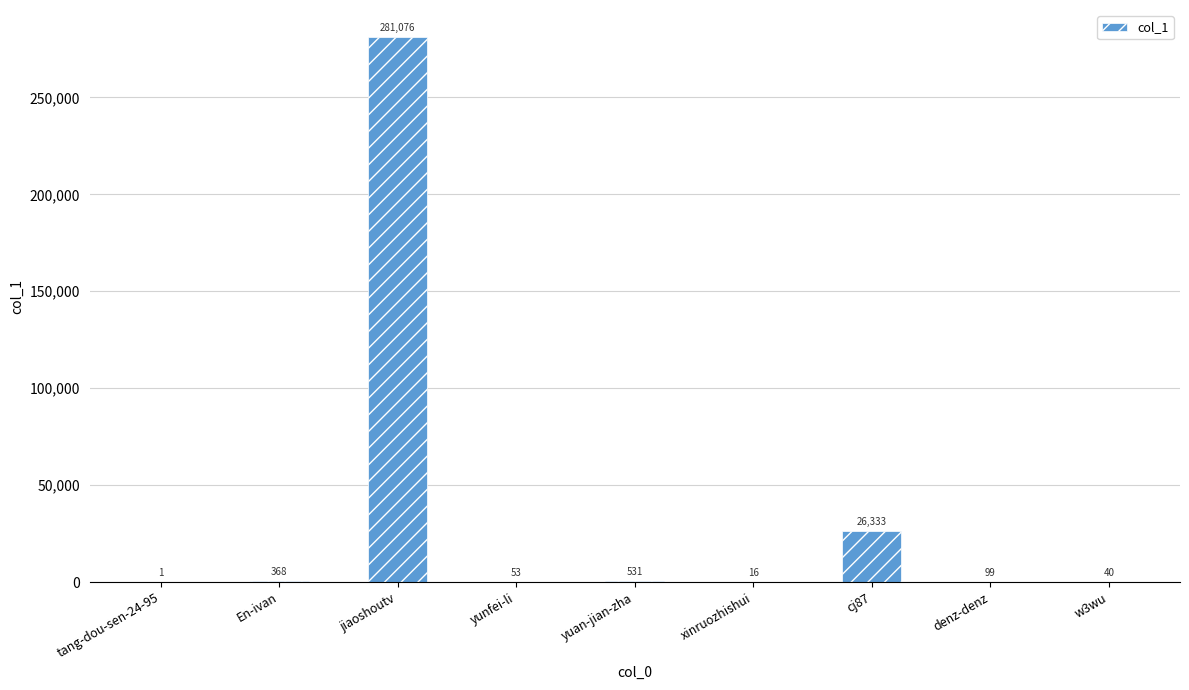

What is the change in value from tang-dou-sen-24-95 to yuan-jian-zha?

+530